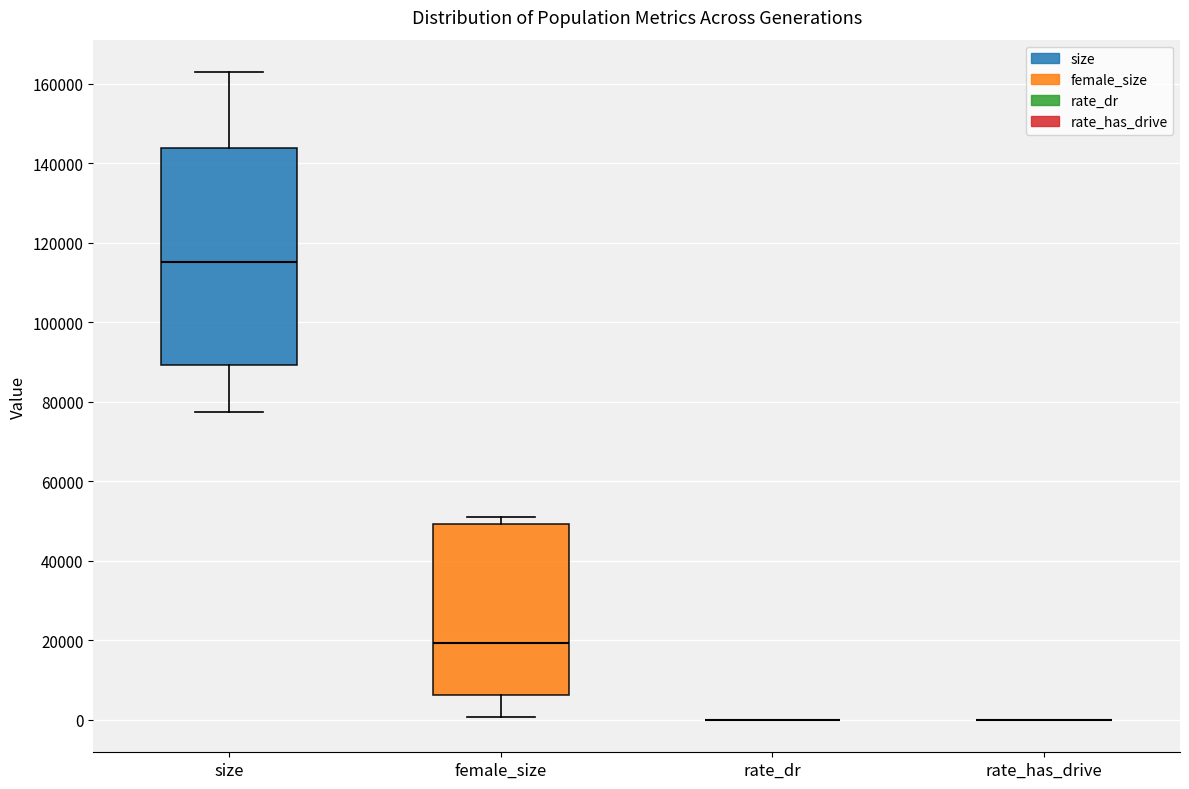

Comparing the boxes themselves (not the whiskers), which one is the tallest?

size